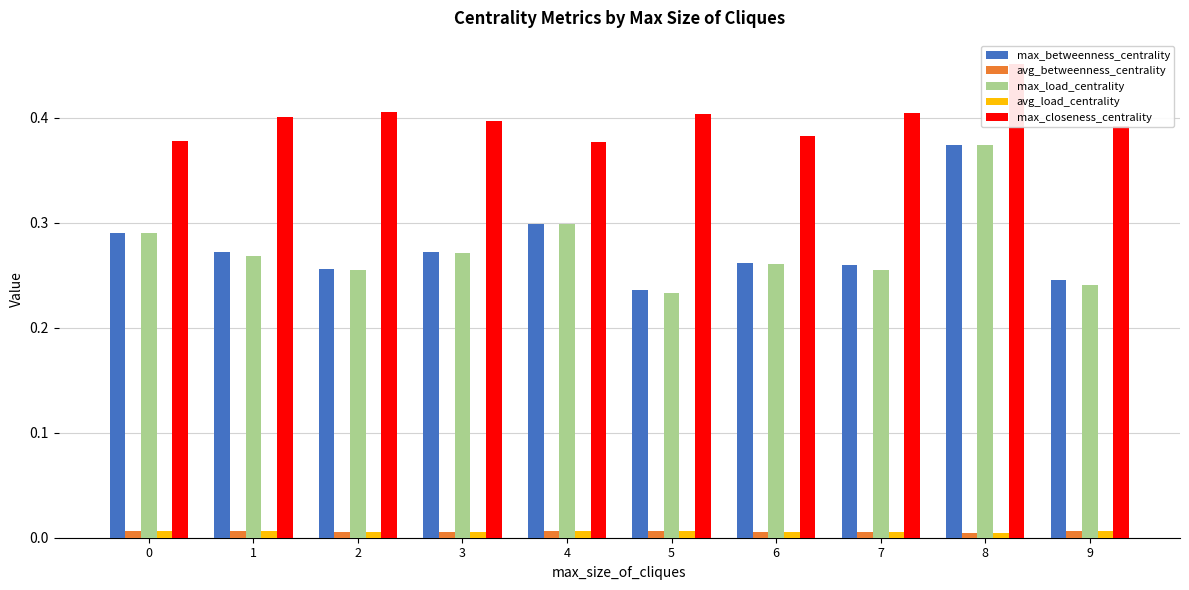

How many groups of bars are there?

10